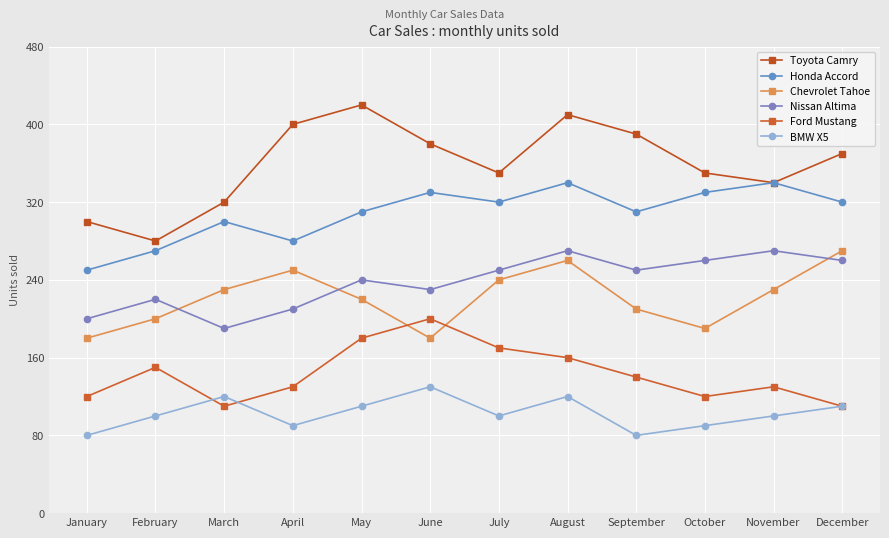

How many lines are shown in the chart?

6